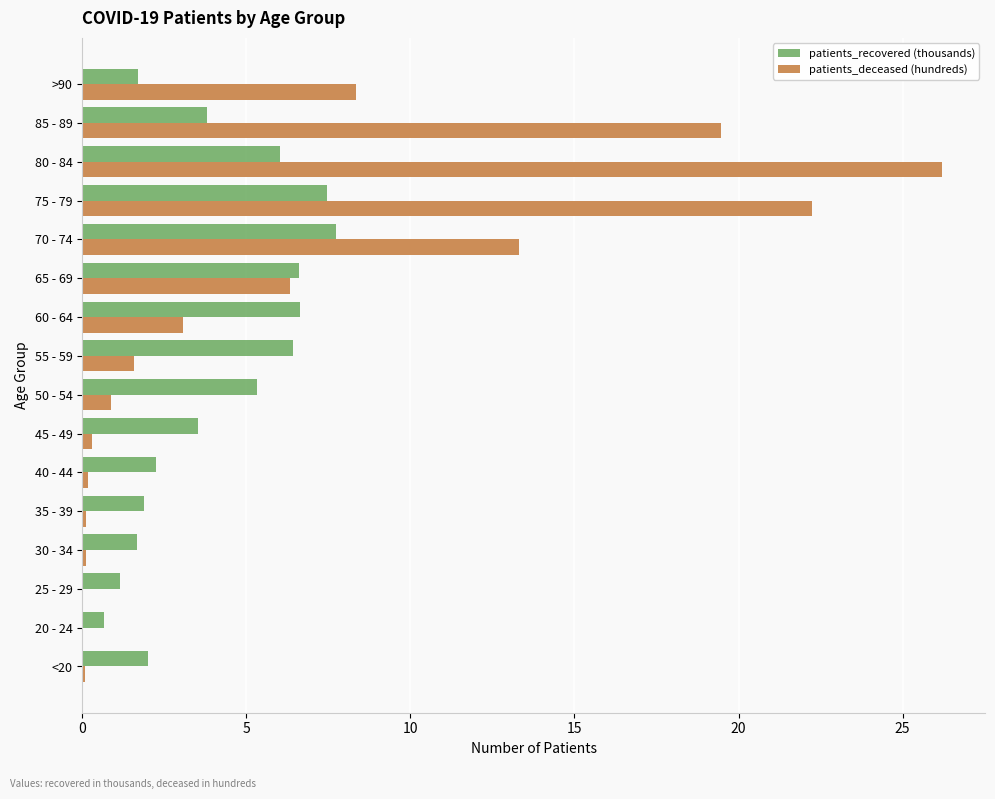

What is the sum of all patients_deceased (hundreds) values?

102.3